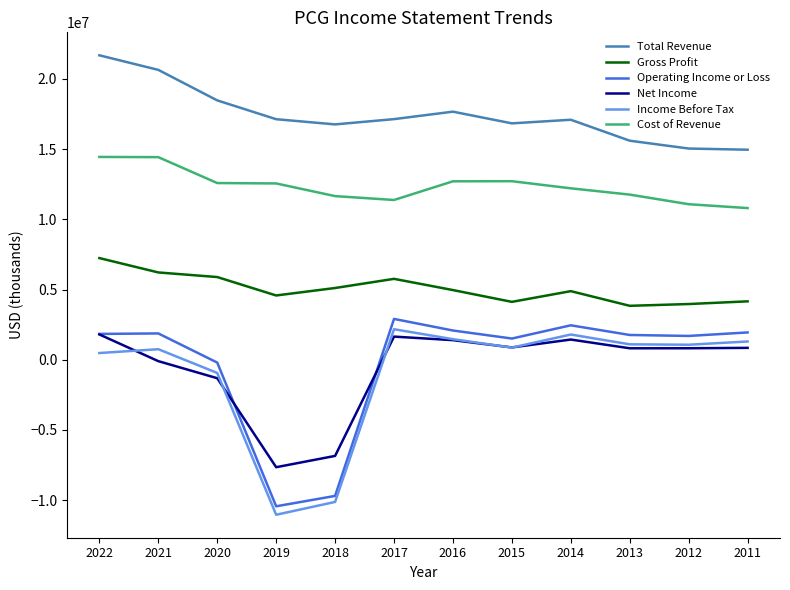

Rank the series by their maximum value, from highest to lowest.

Total Revenue, Cost of Revenue, Gross Profit, Operating Income or Loss, Income Before Tax, Net Income